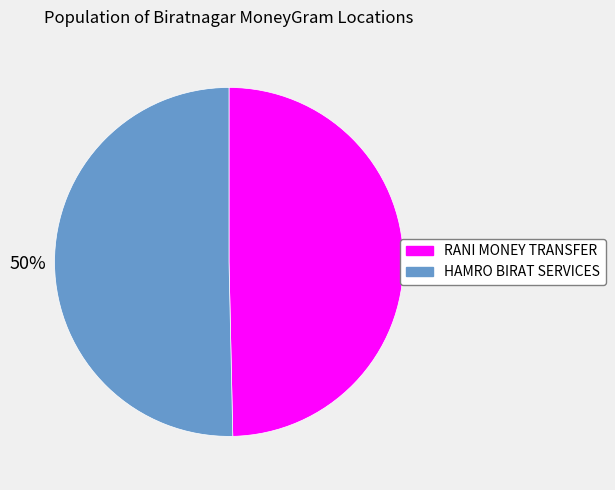

Count the number of slices in the pie.

2